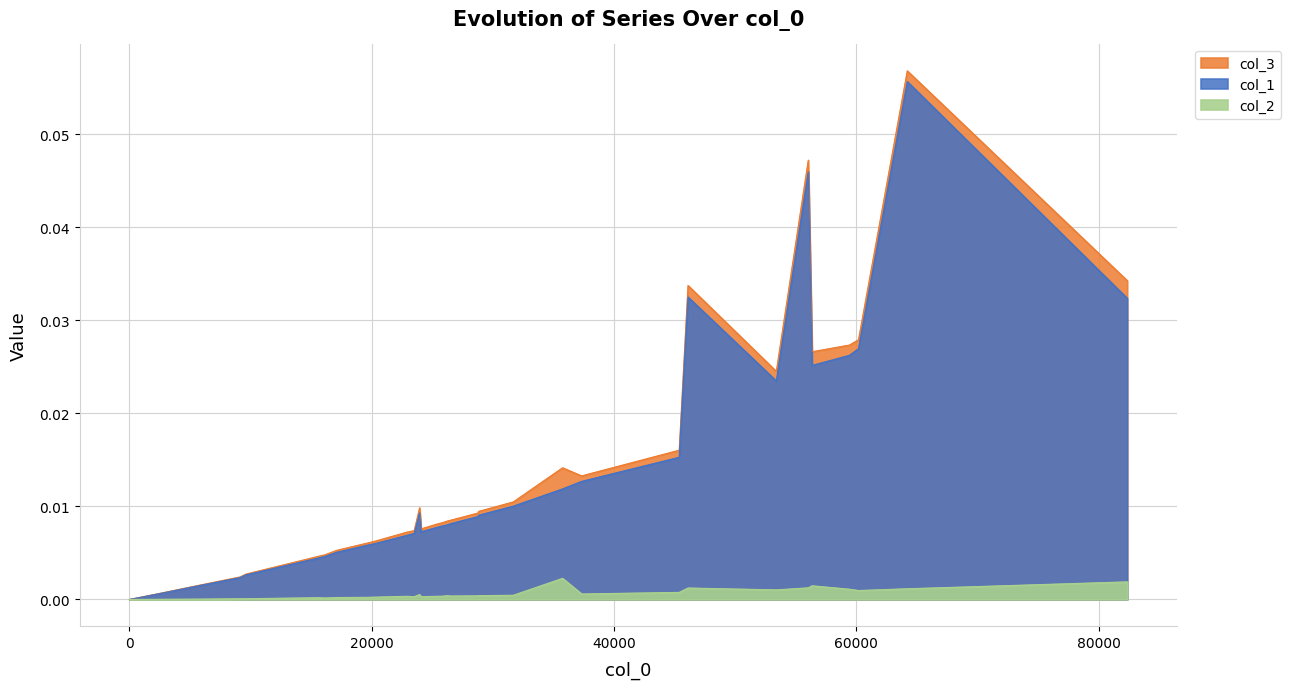

True or false: col_1 and col_3 cross at least once.

False